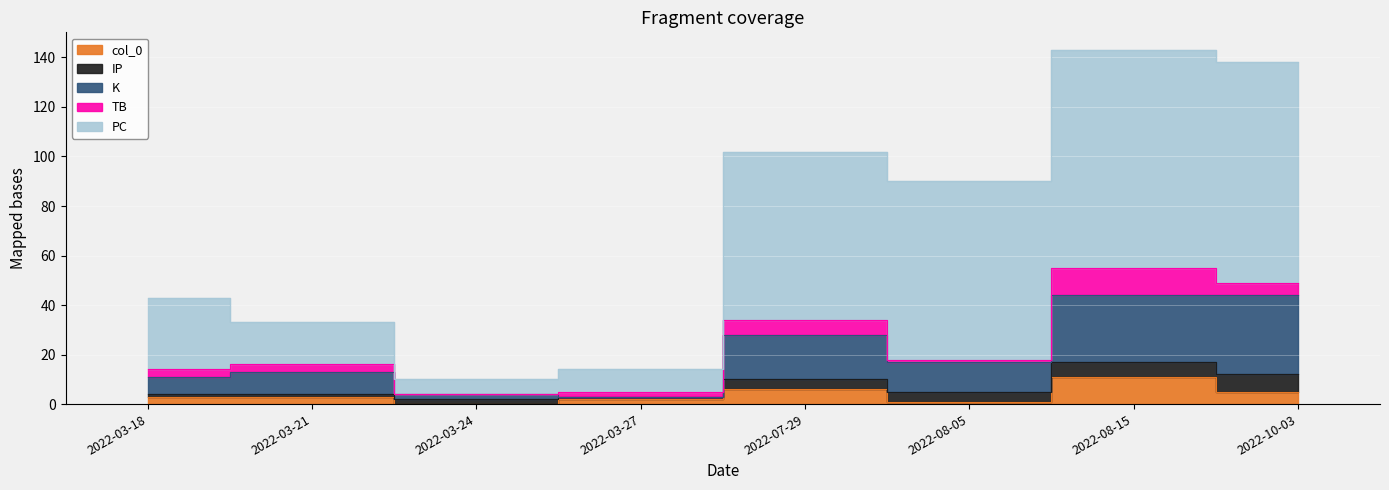

At how many categories does at least one series exceed 88?

4